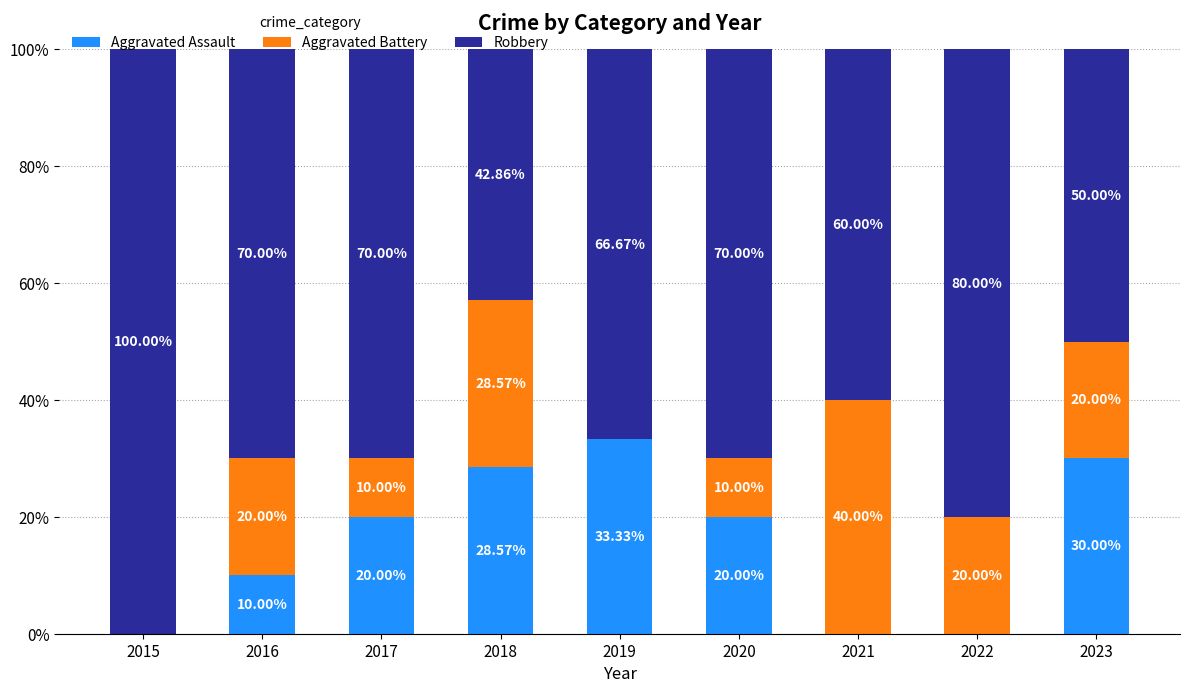

What is the total value across all series at 2016?

100.0